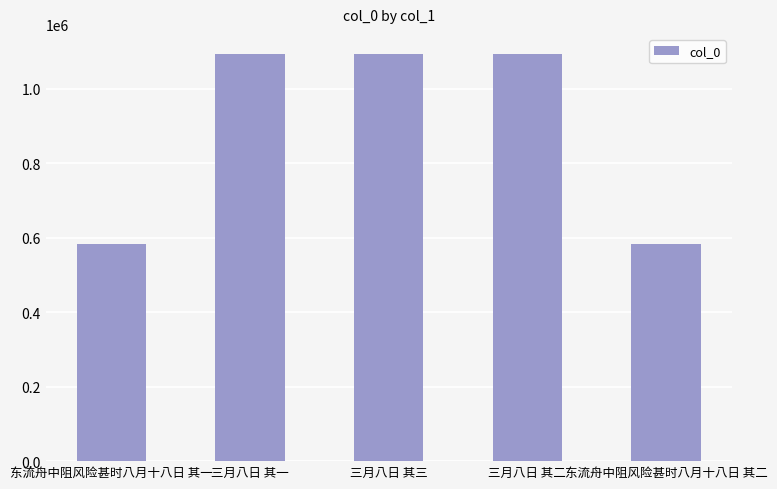

What is the difference between the values at 三月八日 其二 and 东流舟中阻风险甚时八月十八日 其一?

509486